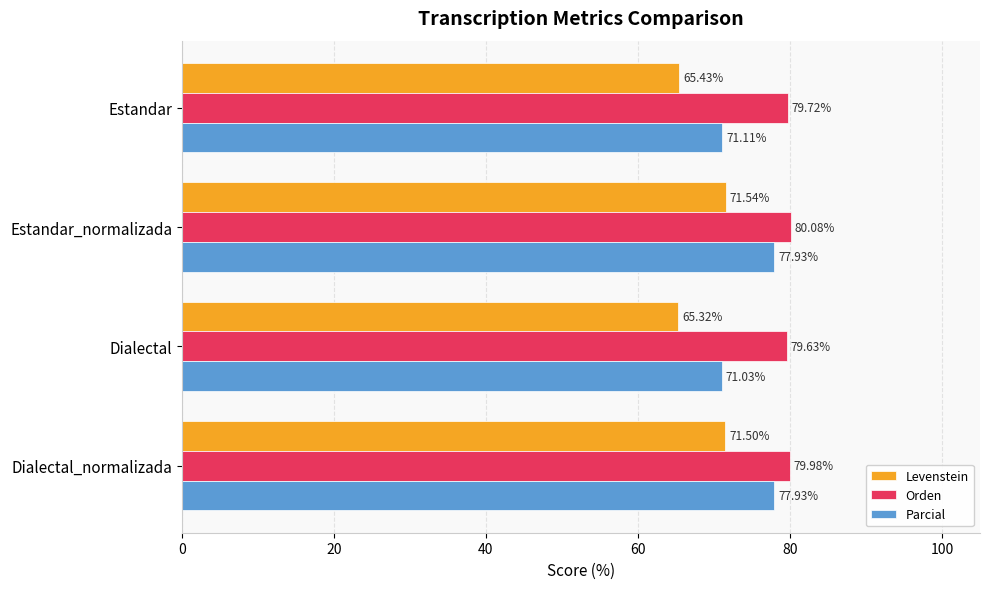

Which series has the largest total across all categories?

Orden